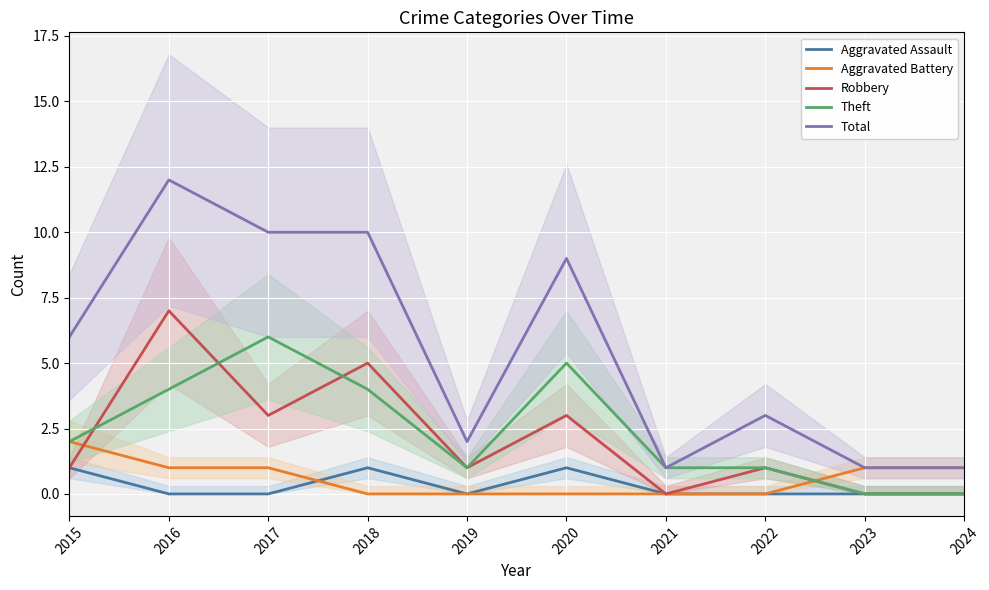

At which label does Aggravated Assault reach its peak?

2015